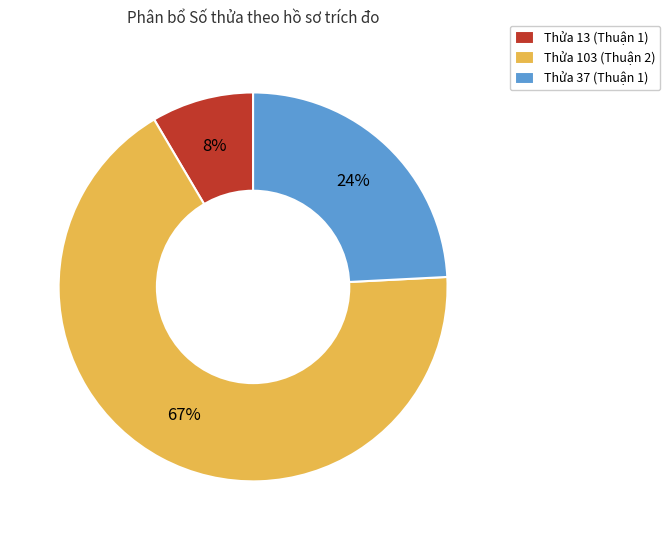

Which slice represents more than half of the pie?

Thửa 103 (Thuận 2)